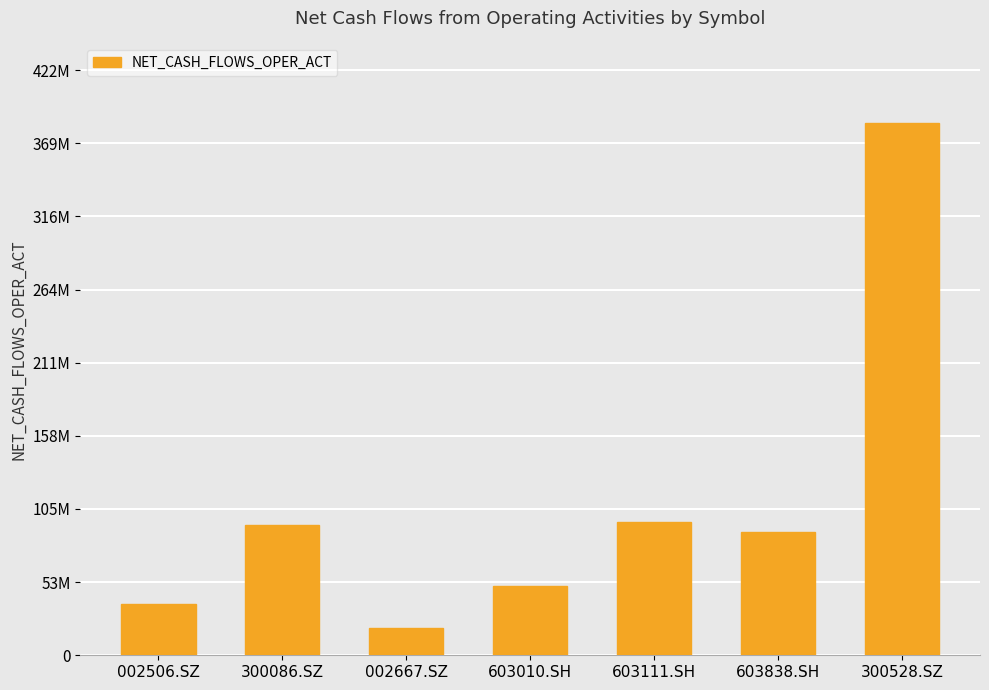

The chart shows a value of 169316771.7 at 603111.SH. True or false?

False